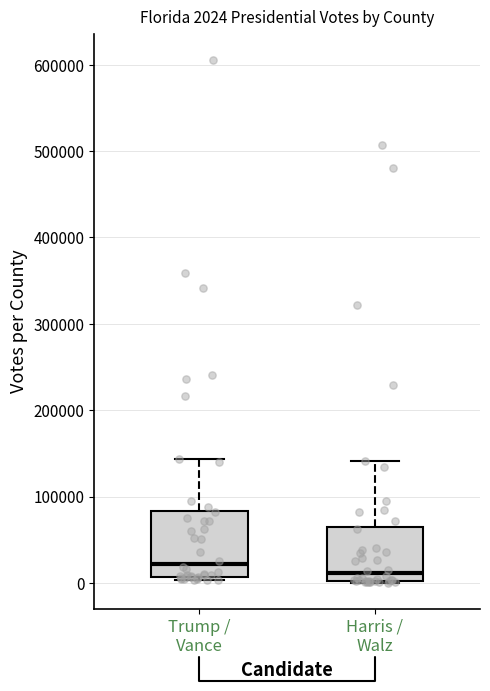

Which box has the lowest median line?

Harris / Walz